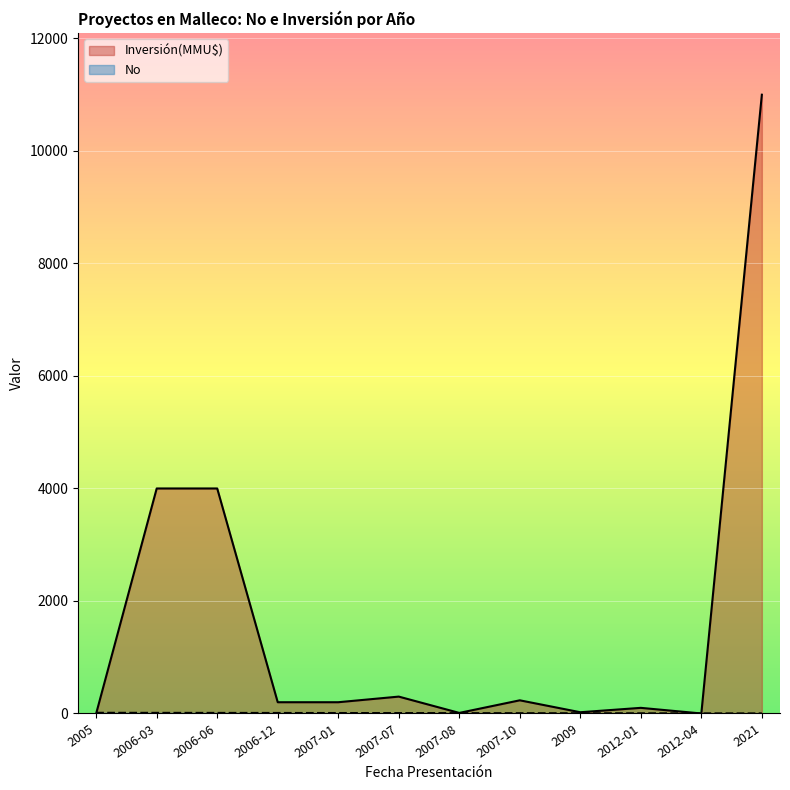

Between 2007-07 and 2021, which series saw the biggest shift?

Inversión(MMU$)